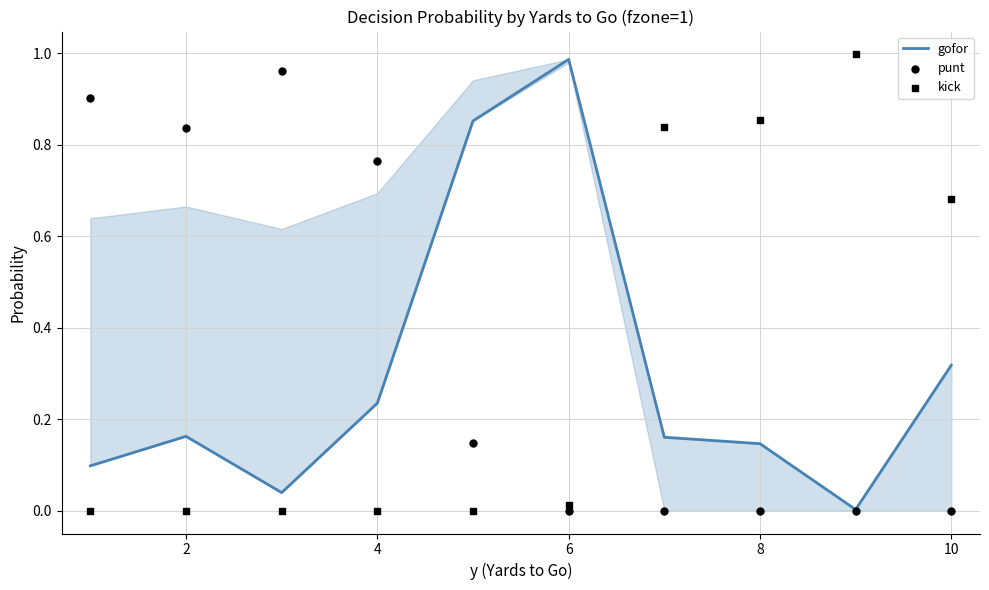

Which series has the widest spread of Y values?

kick